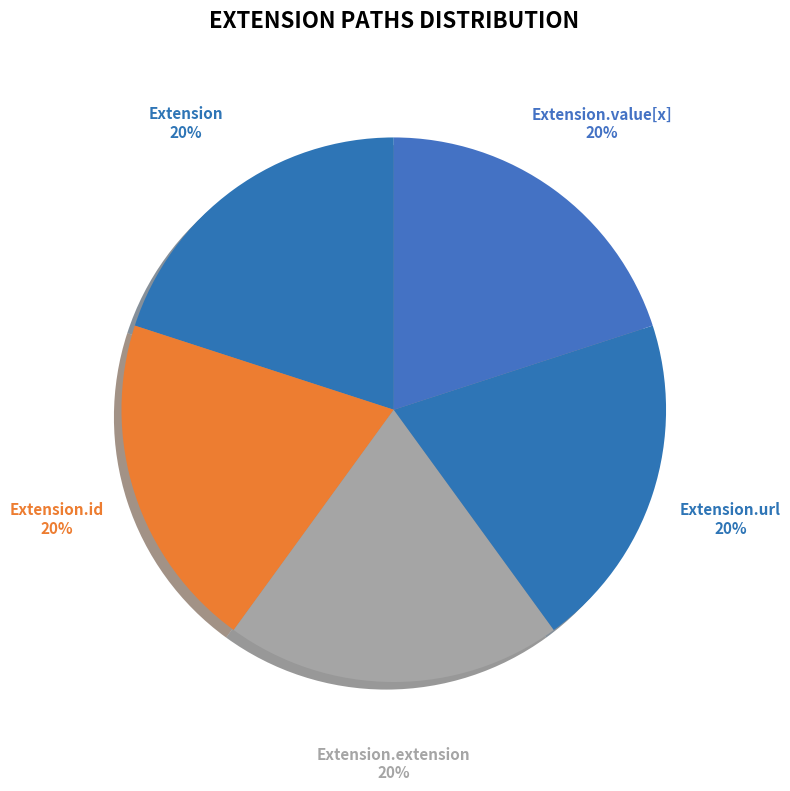

How many slices are in this pie chart?

5